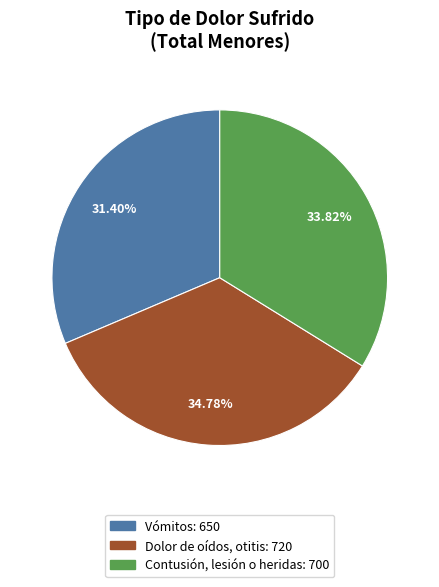

What percentage is the Dolor de oídos, otitis slice, to the nearest percent?

35%